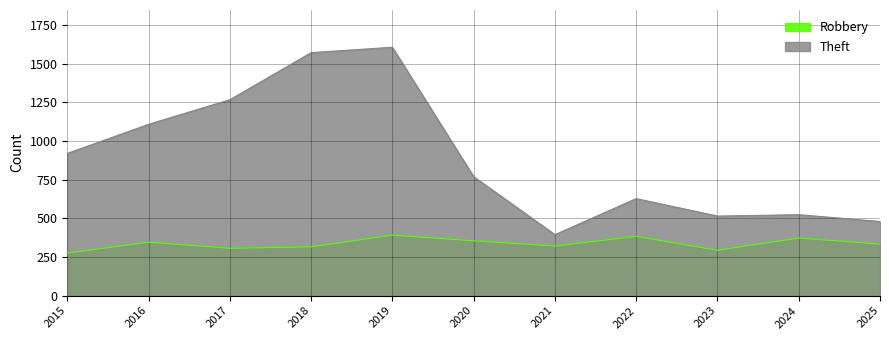

Is the value of Theft at 2019 greater than the value of Robbery at 2024?

Yes